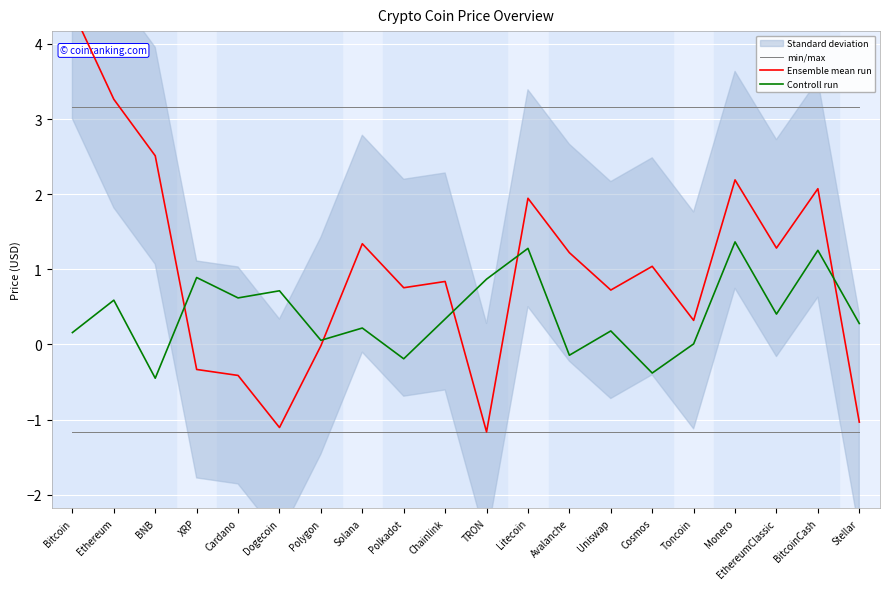

True or false: Controll run has a value of 0.2 at Bitcoin.

True